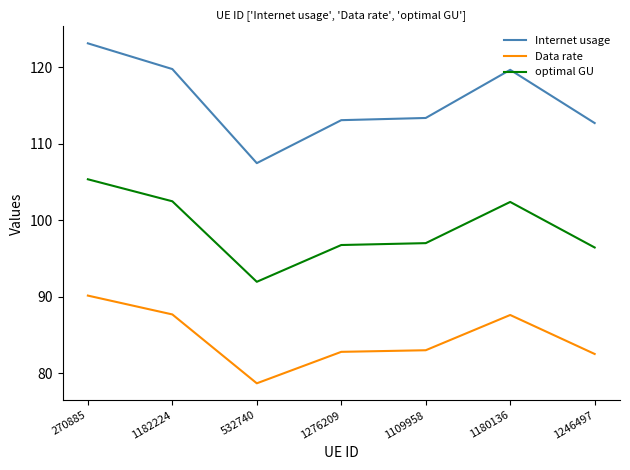

True or false: Data rate and Internet usage intersect in this chart.

False